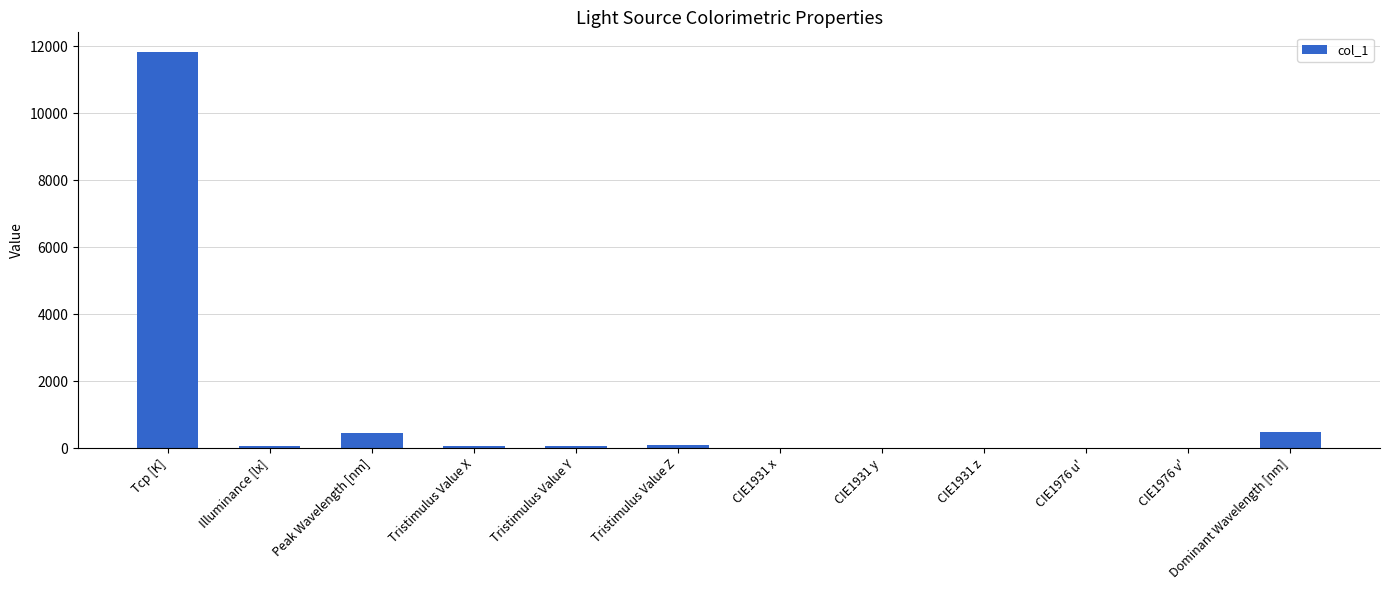

What is the maximum value shown in the chart?

11827.0